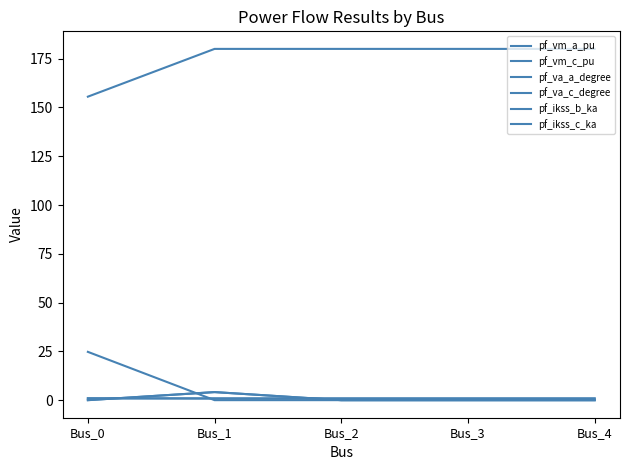

True or false: pf_va_c_degree and pf_vm_a_pu cross at least once.

False